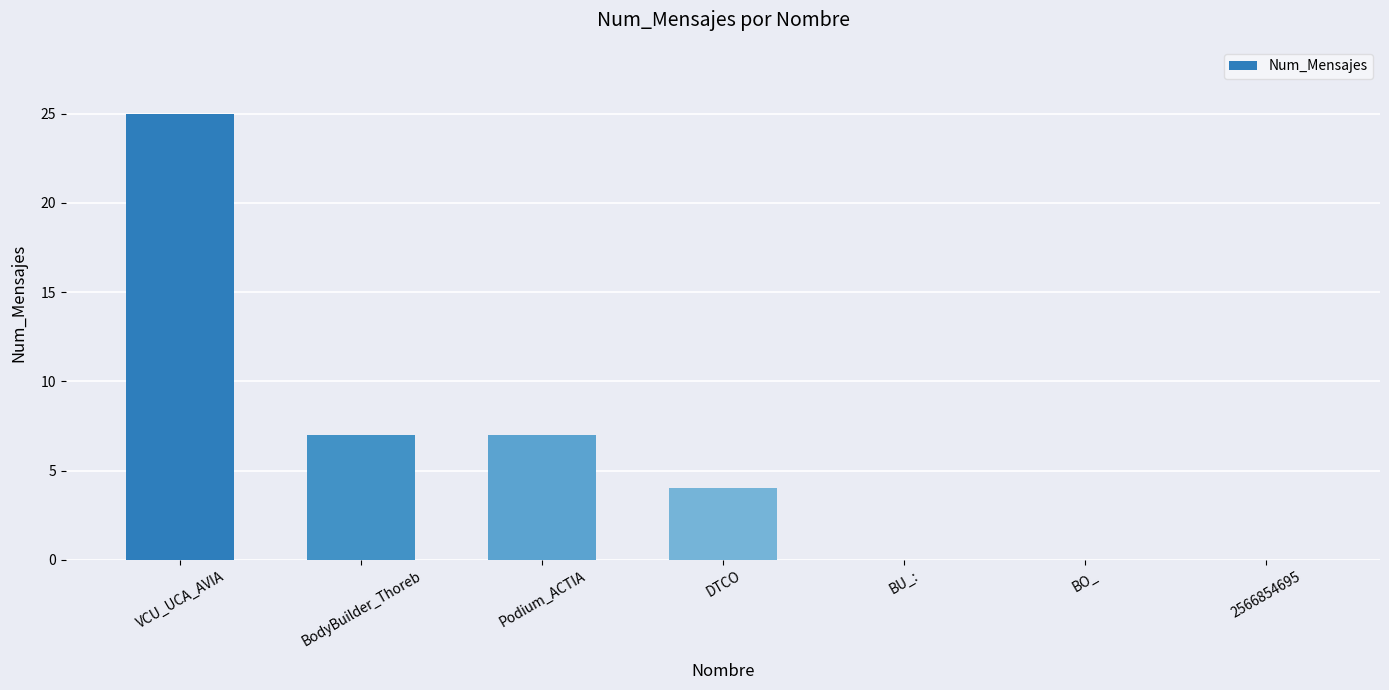

How many data points does each series have?

7